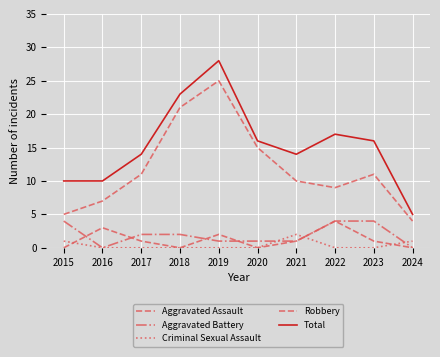

Reading left to right, extract all data points from this chart.

Aggravated Assault: 0	3	1	0	2	0	1	4	1	0
Aggravated Battery: 4	0	2	2	1	1	1	4	4	0
Criminal Sexual Assault: 1	0	0	0	0	0	2	0	0	1
Robbery: 5	7	11	21	25	15	10	9	11	4
Total: 10	10	14	23	28	16	14	17	16	5